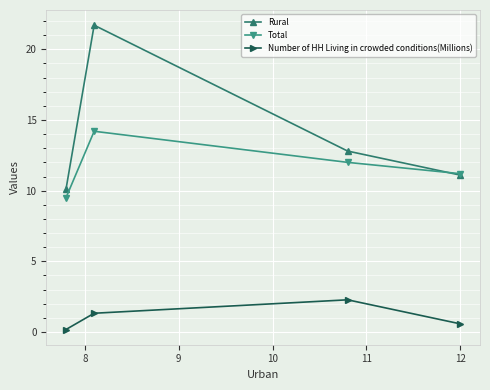

What is the average value of the Total series?

11.7